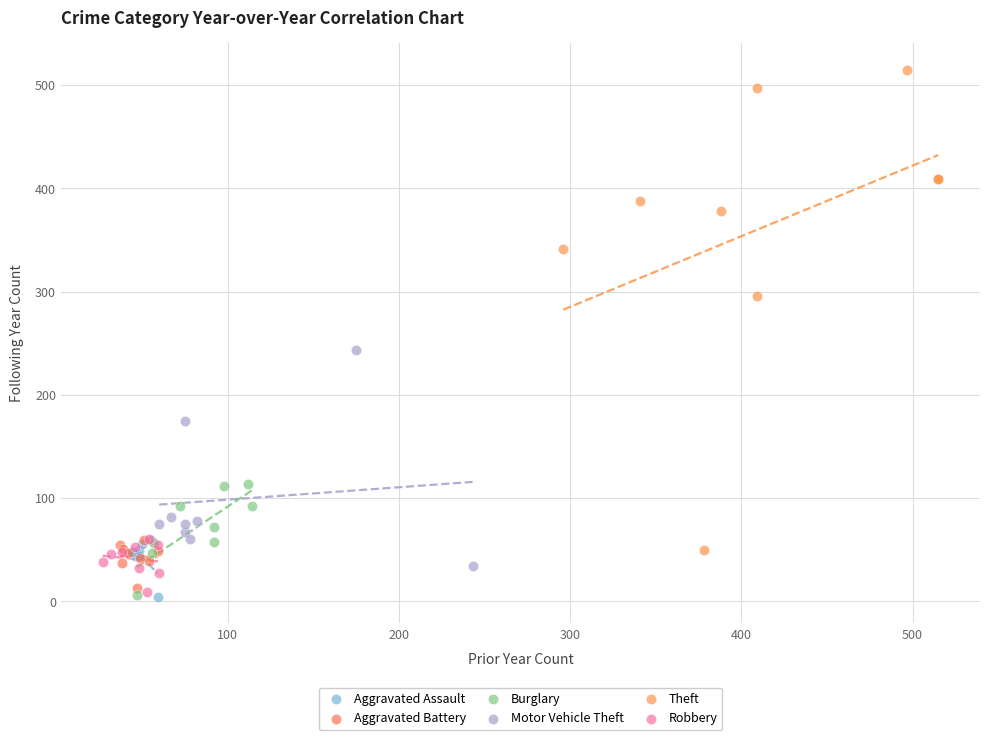

Which series has the widest spread of Y values?

Theft